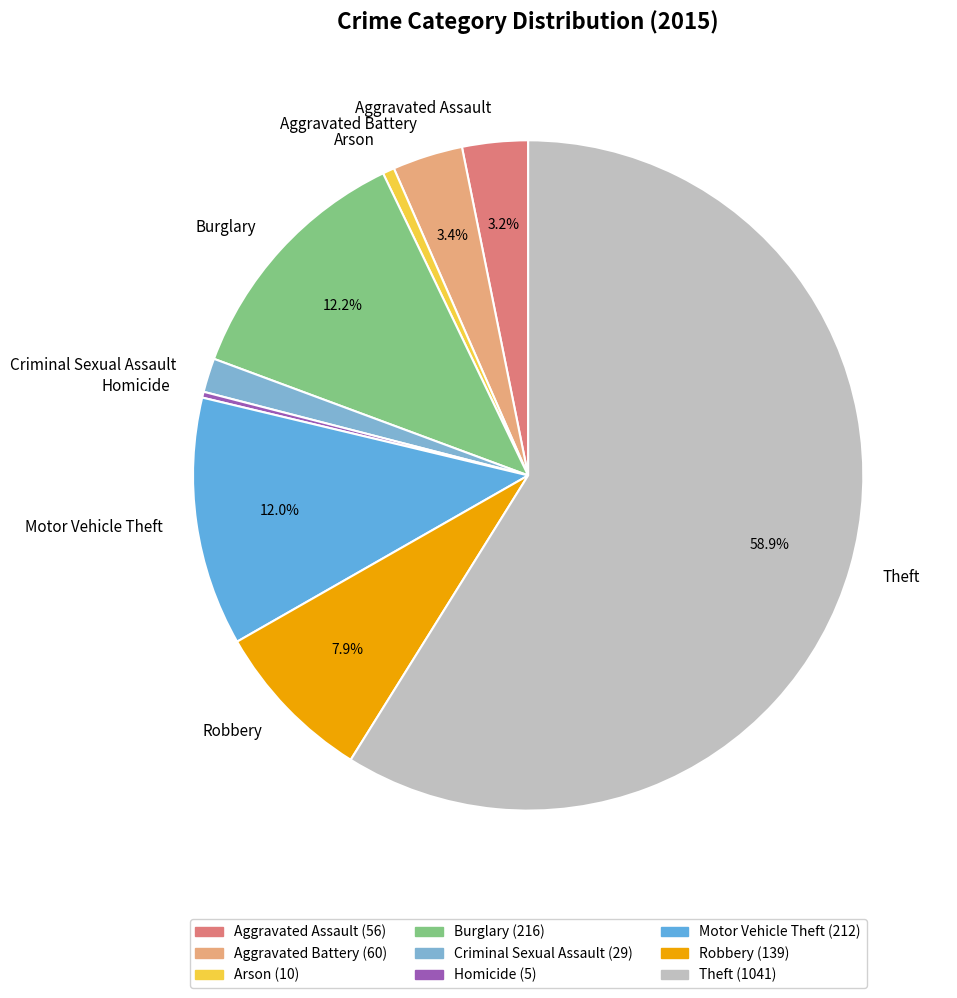

To the nearest percent, what portion does Burglary represent?

12%